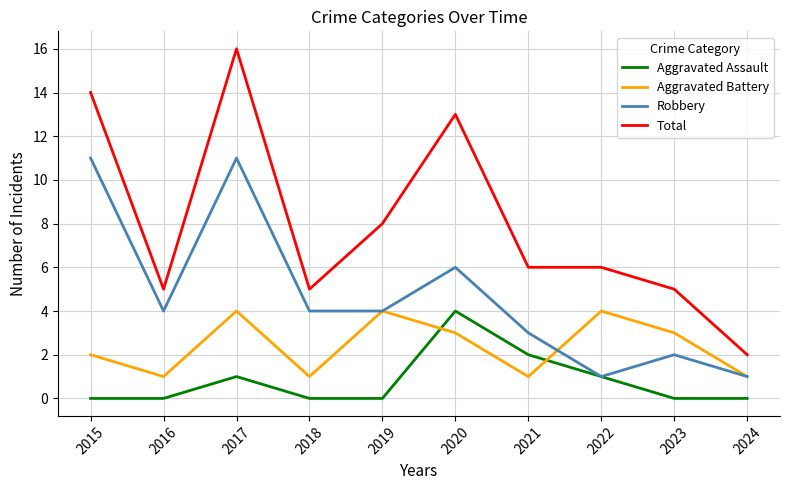

In Aggravated Battery, how many points are higher than both neighbors (excluding endpoints)?

3